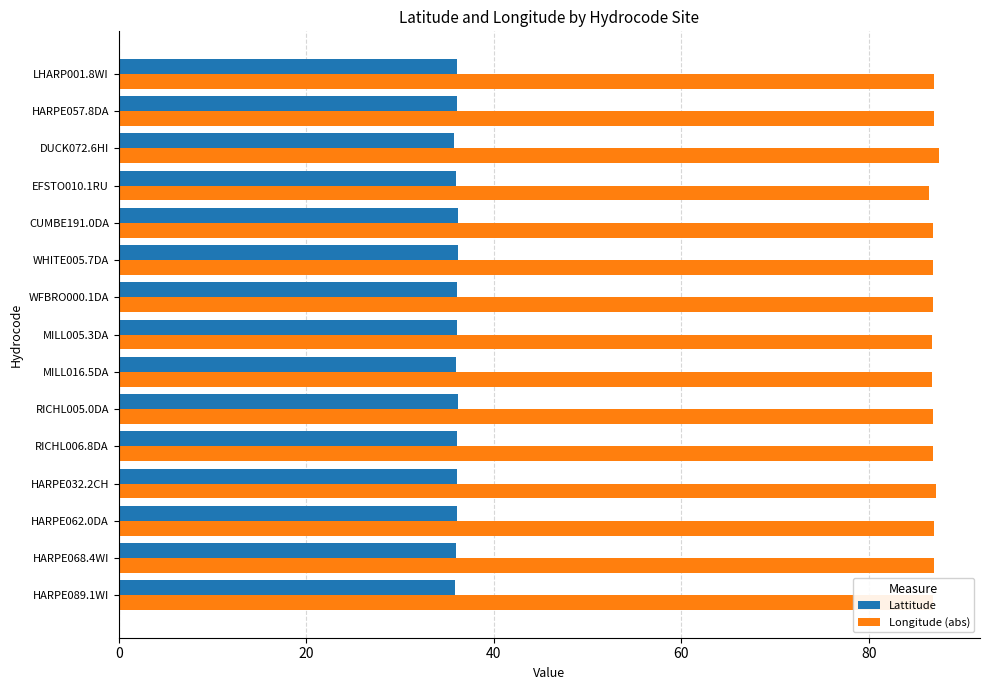

What is the difference between the highest and lowest values at LHARP001.8WI?

50.9